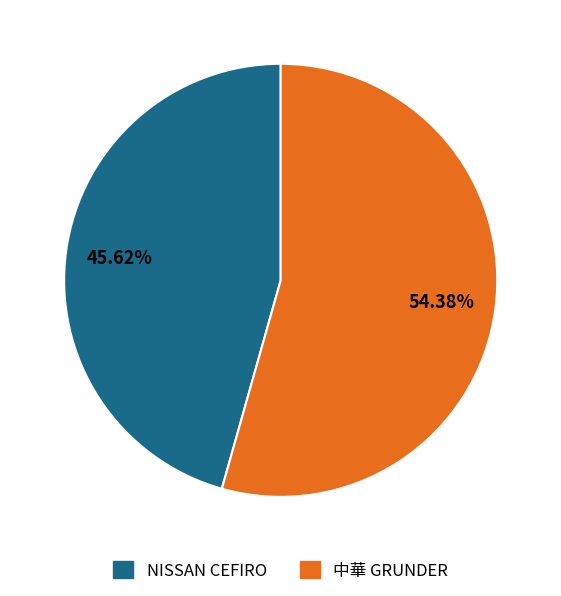

How many segments does this pie chart have?

2